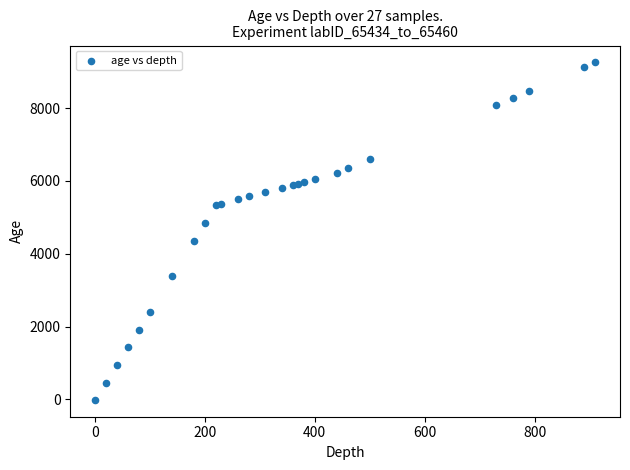

What is the range of X values (max minus min)?

909